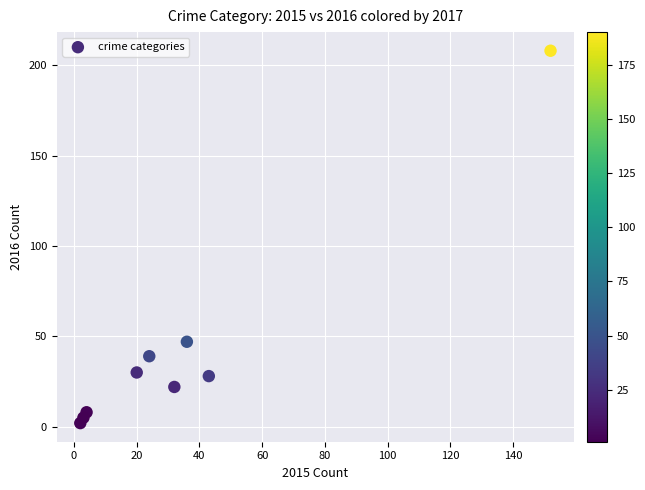

What Y value in the scatter plot is closest to 105?

47